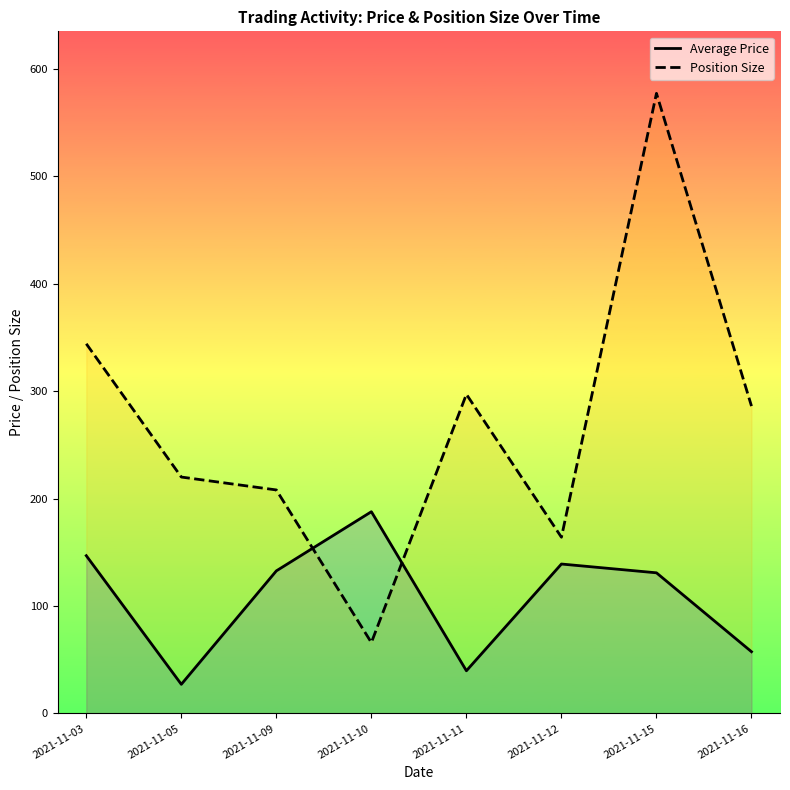

How many lines are shown in the chart?

2